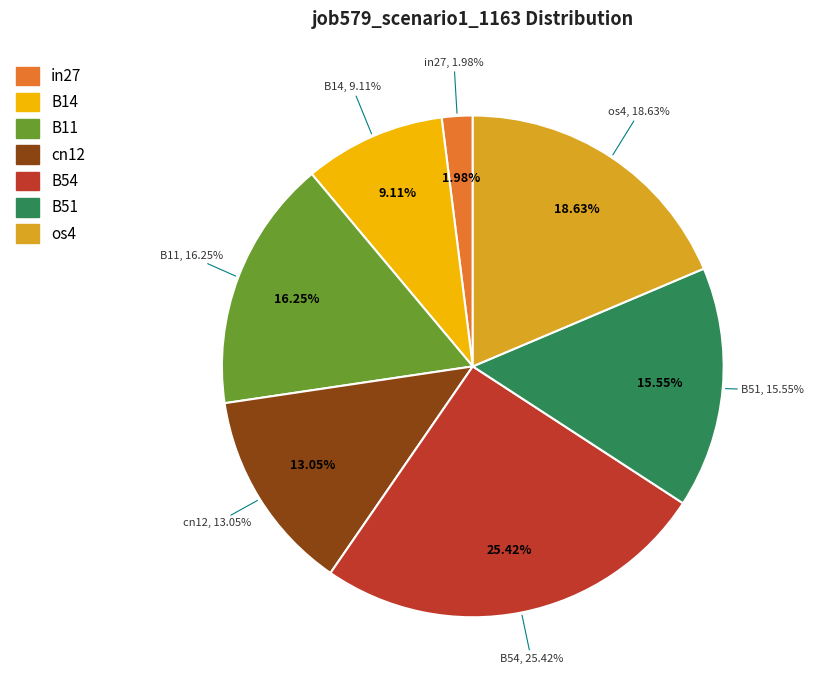

To the nearest percent, what is the combined percentage of cn12 and B54?

38%